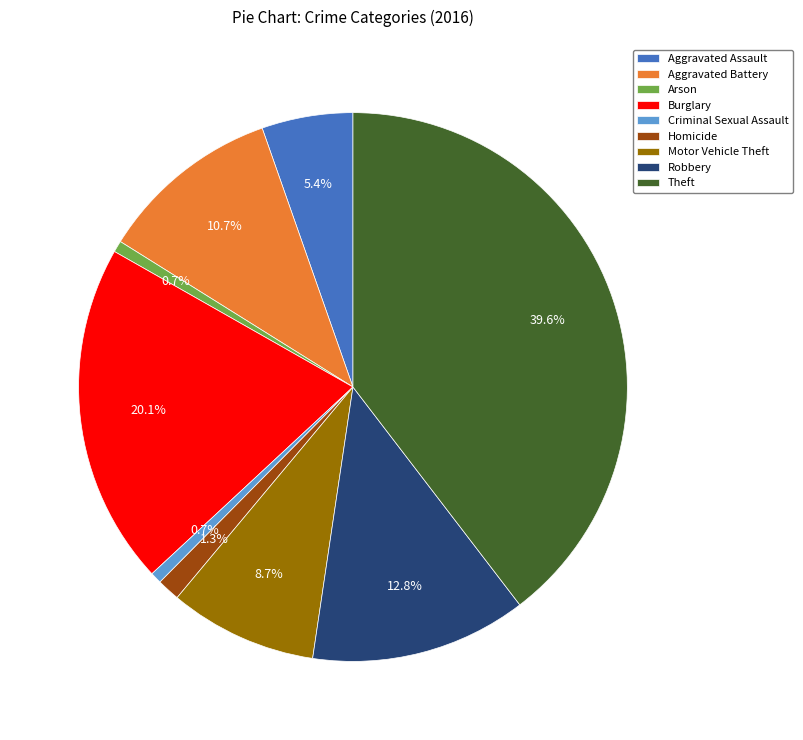

How many slices are in this pie chart?

9